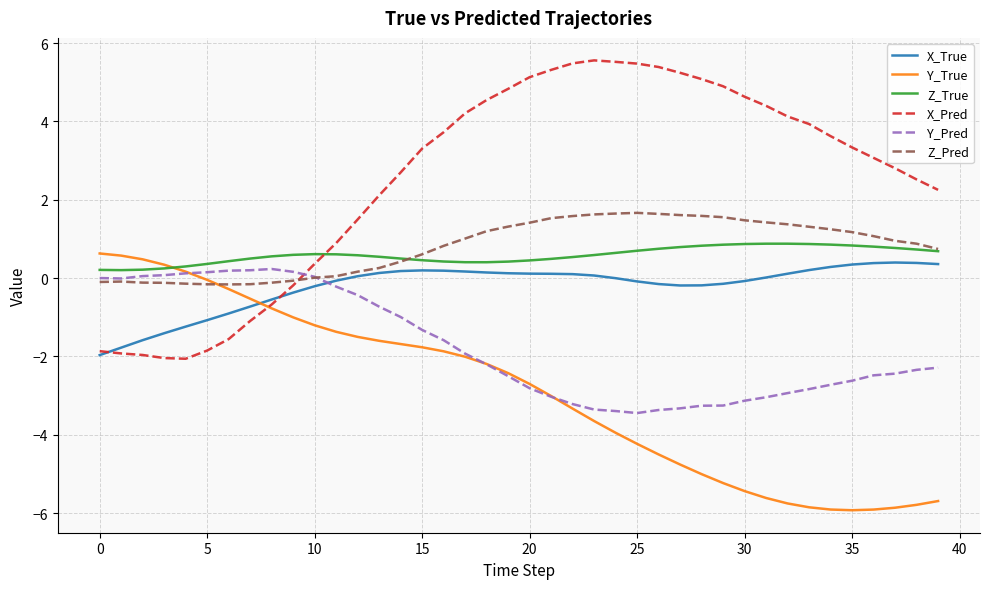

Which series has the largest range (max minus min)?

X_Pred